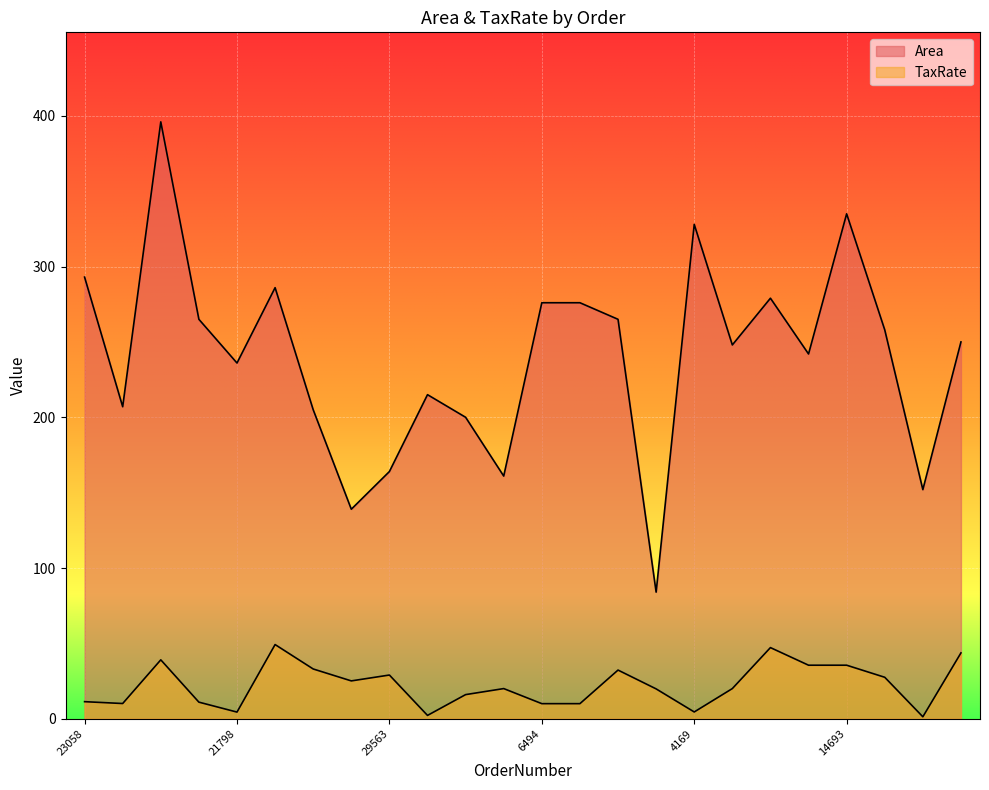

What is the average value of the Area series?

240.0